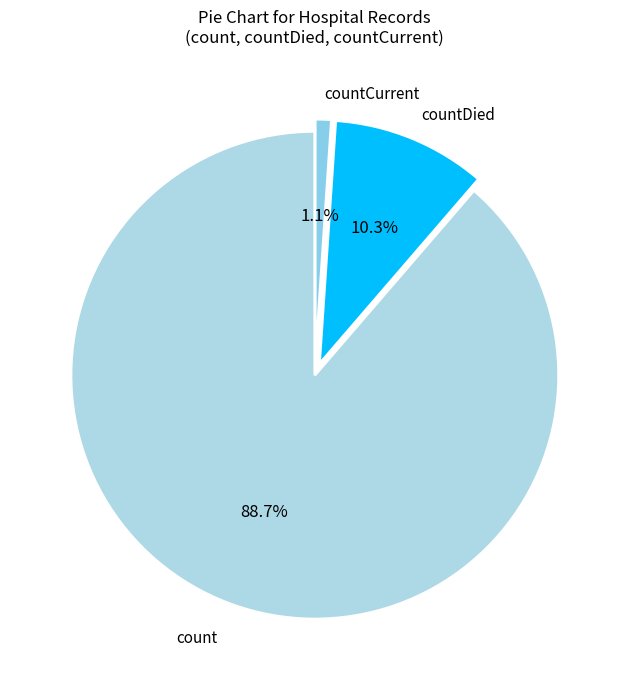

How many segments does this pie chart have?

3